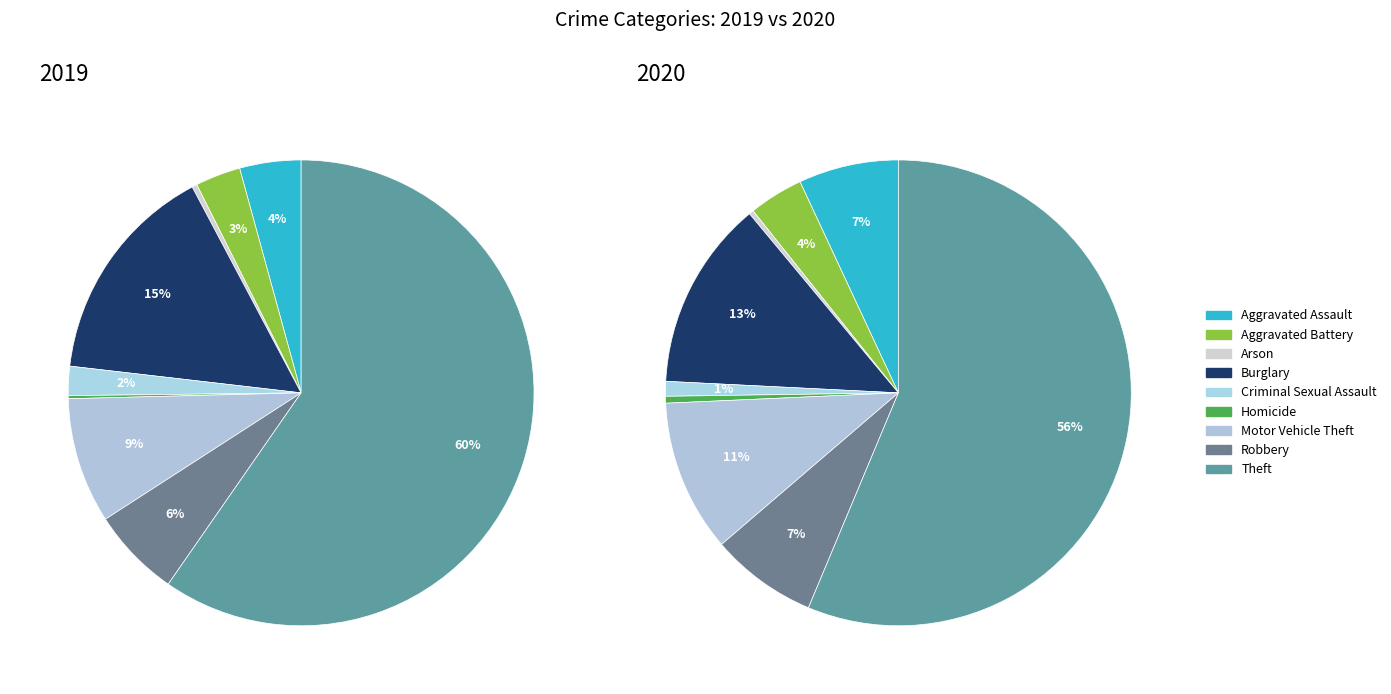

Which slice is the smallest?

Homicide